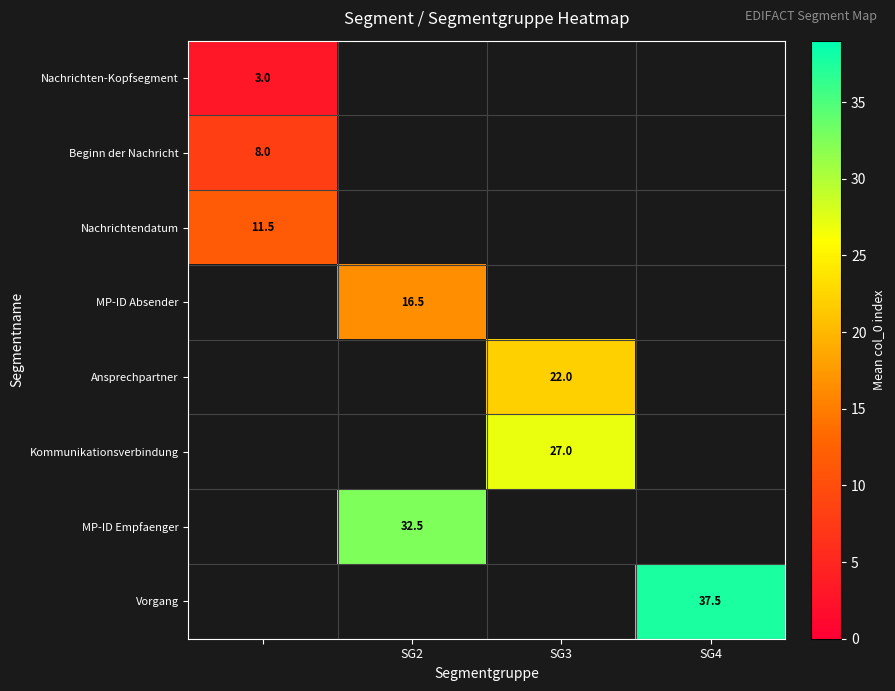

The value of MP-ID Absender at SG2 is 29.5. True or false?

False